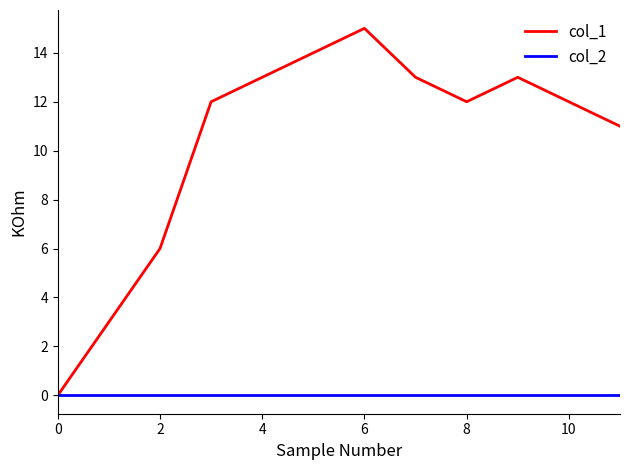

Which series has the largest total across all categories?

col_1